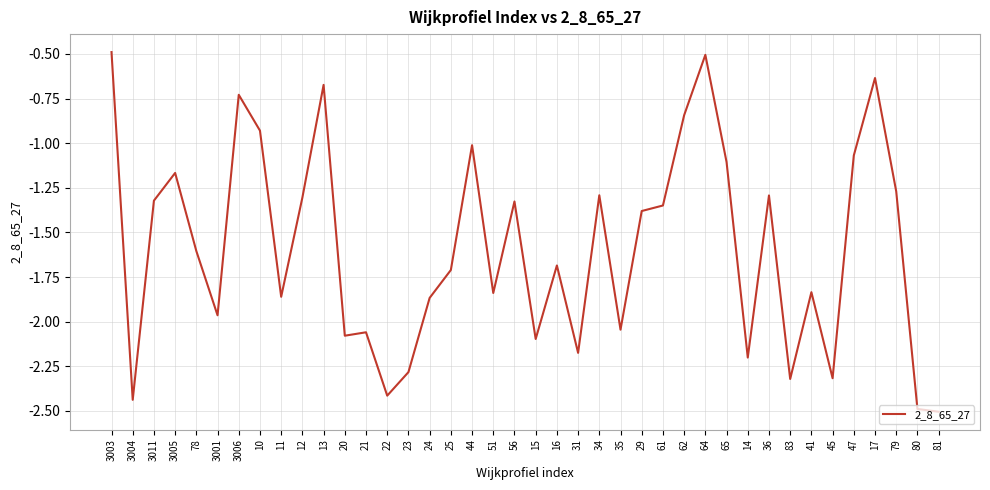

Between 3011 and 29, which is larger?

3011